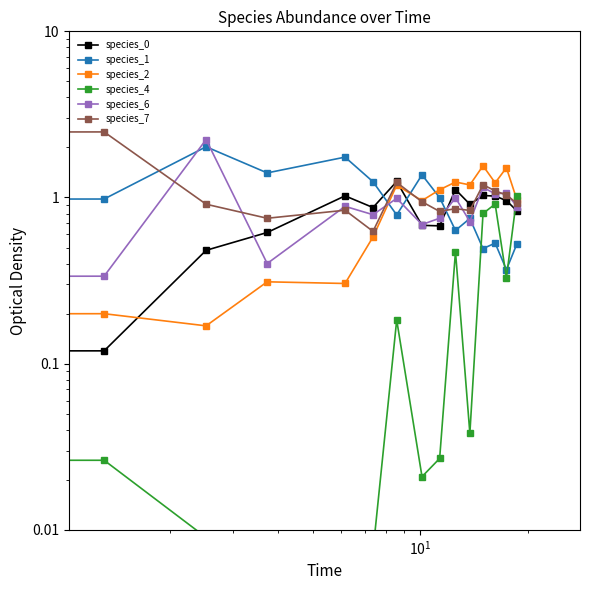

Reading left to right, list all the values displayed in this chart.

species_0: 0.0	0.1	0.5	0.6	1.0	0.9	1.2	0.7	0.7	1.1	0.9	1.0	1.0	1.0	0.8
species_1: 0.1	1.0	2.0	1.4	1.7	1.2	0.8	1.4	1.0	0.6	0.7	0.5	0.5	0.4	0.5
species_2: 0.0	0.2	0.2	0.3	0.3	0.6	1.2	1.0	1.1	1.2	1.2	1.6	1.2	1.5	1.0
species_4: 0.0	0.0	0.0	0.0	0.0	0.0	0.2	0.0	0.0	0.5	0.0	0.8	0.9	0.3	1.0
species_6: 0.0	0.3	2.2	0.4	0.9	0.8	1.0	0.7	0.8	1.0	0.7	1.1	1.1	1.1	0.9
species_7: 0.1	2.5	0.9	0.7	0.8	0.6	1.2	0.9	0.8	0.9	0.8	1.2	1.1	1.0	0.9